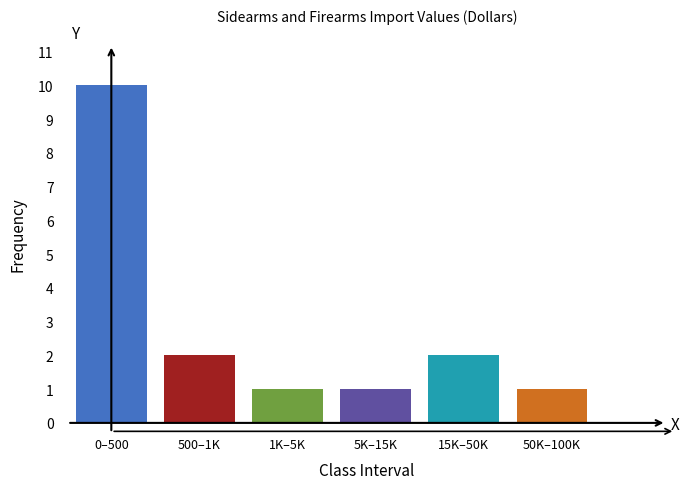

Reading left to right, transcribe all the data shown in this chart.

10	2	1	1	2	1